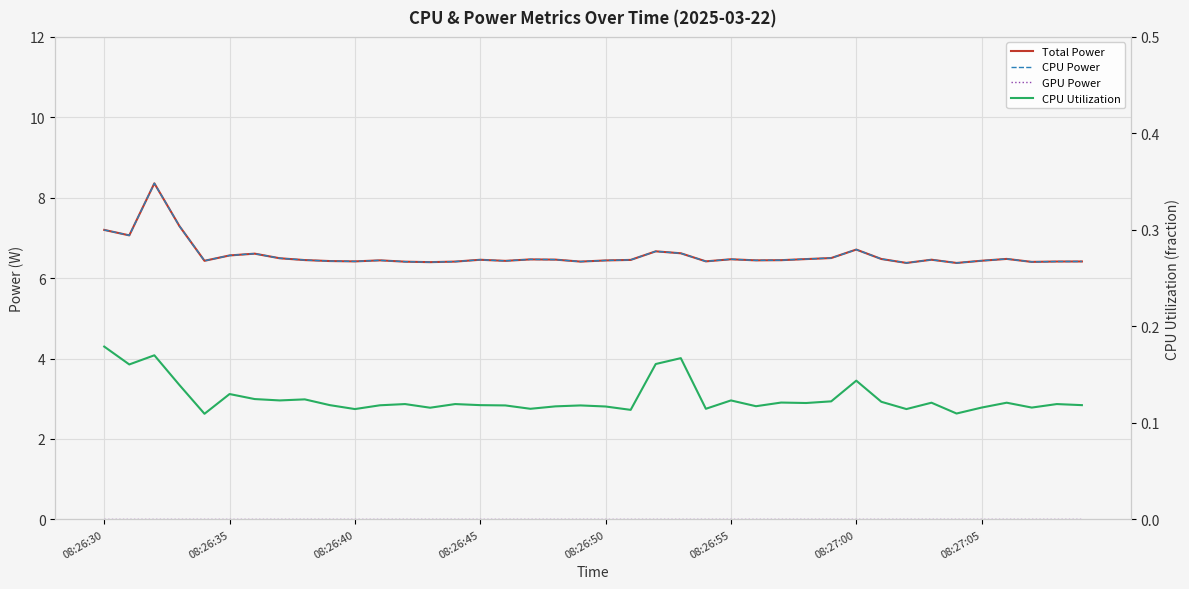

True or false: GPU Power and Total Power intersect in this chart.

False